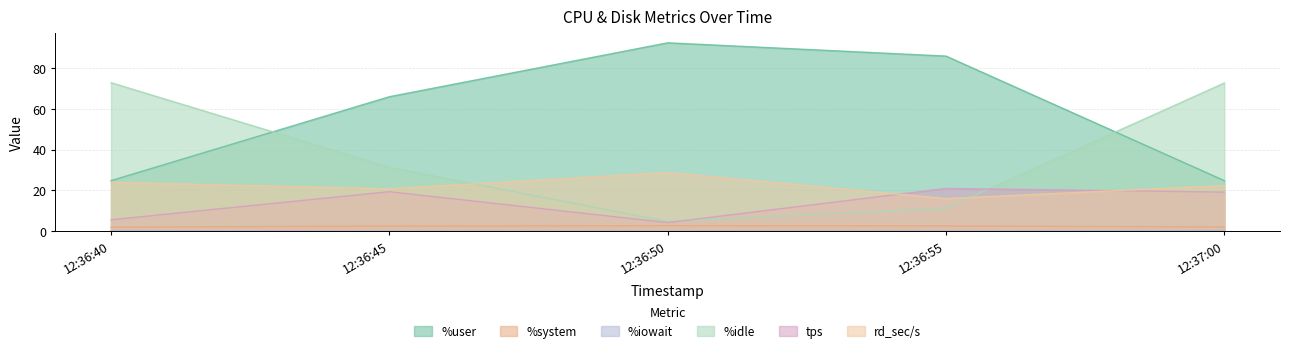

What are all the series names shown in the legend?

%user, %system, %iowait, %idle, tps, rd_sec/s